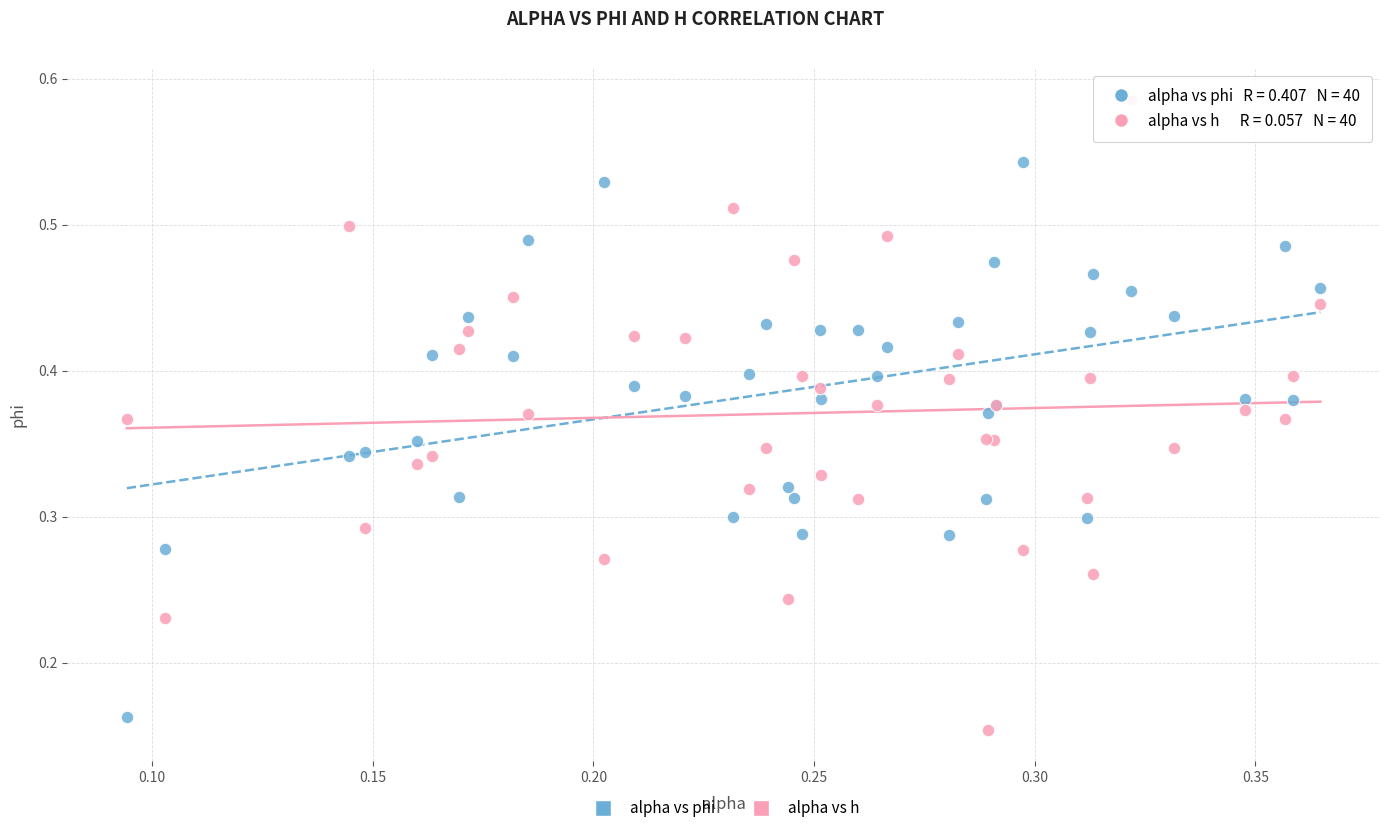

What are all the series names shown in the legend?

alpha vs phi, alpha vs h